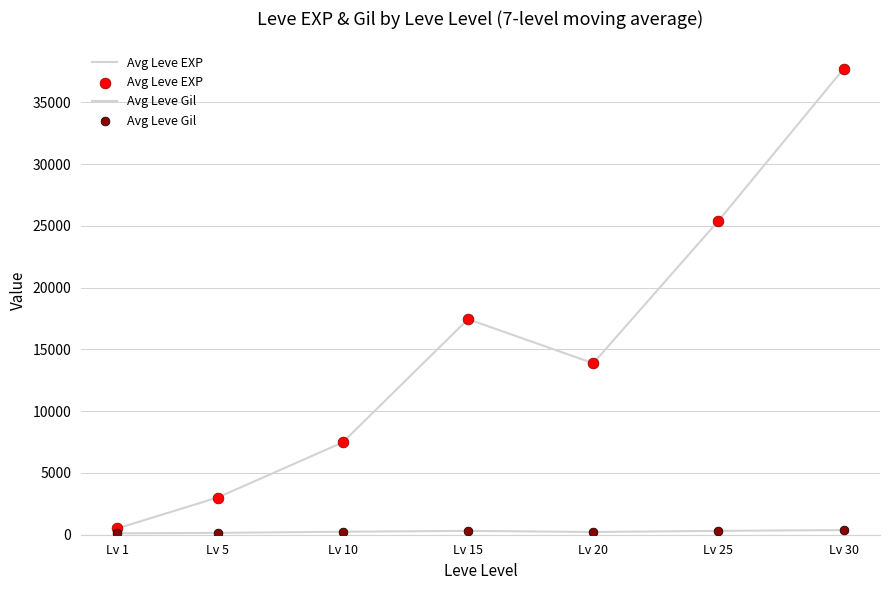

What is the total value across all series at Lv 20?

14097.5